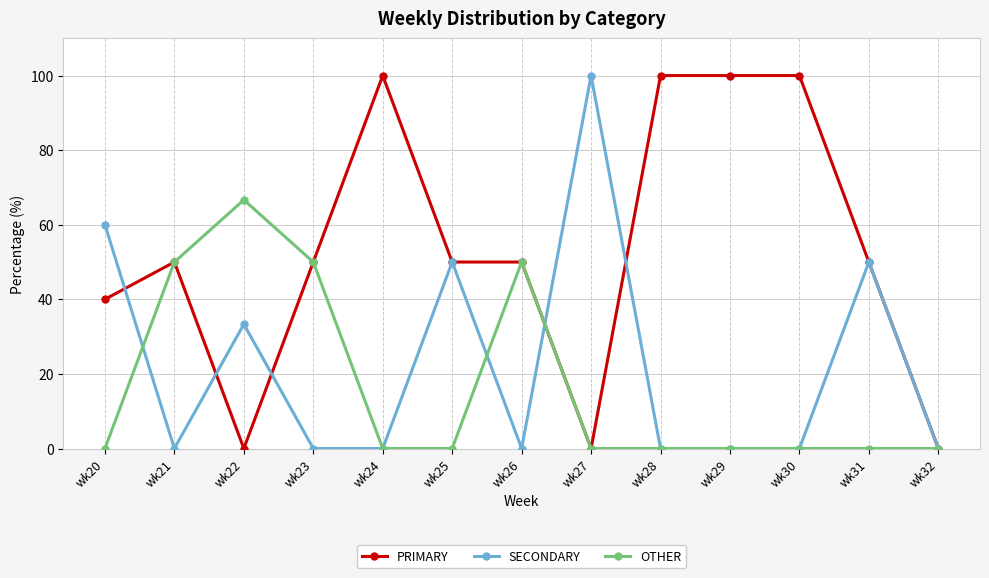

Is the value of PRIMARY at wk21 greater than the value of SECONDARY at wk21?

Yes